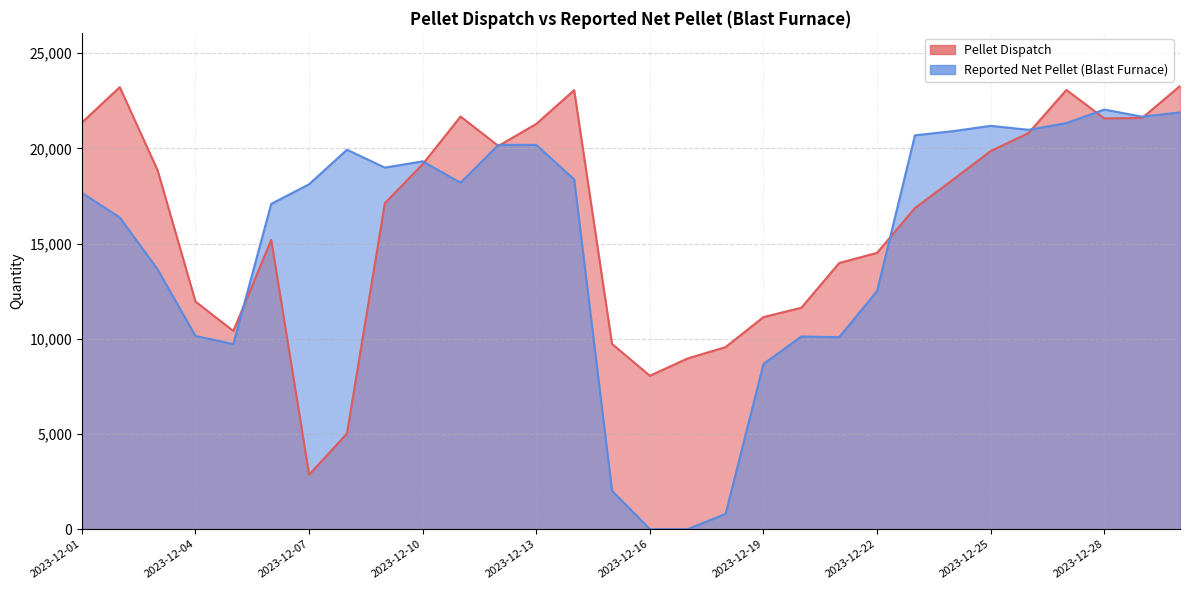

Count the number of data series in this chart.

2